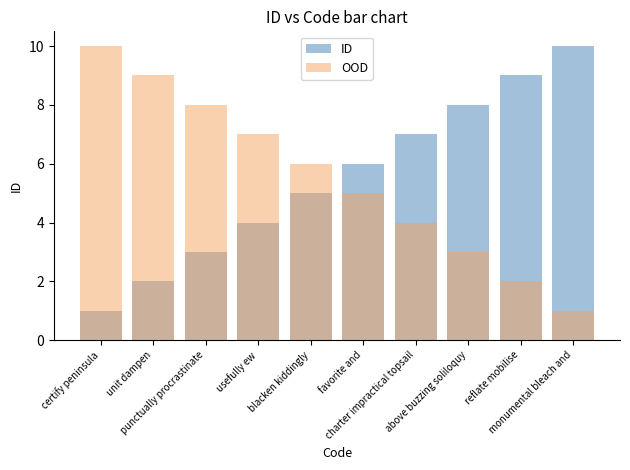

At how many categories does at least one series exceed 3?

10